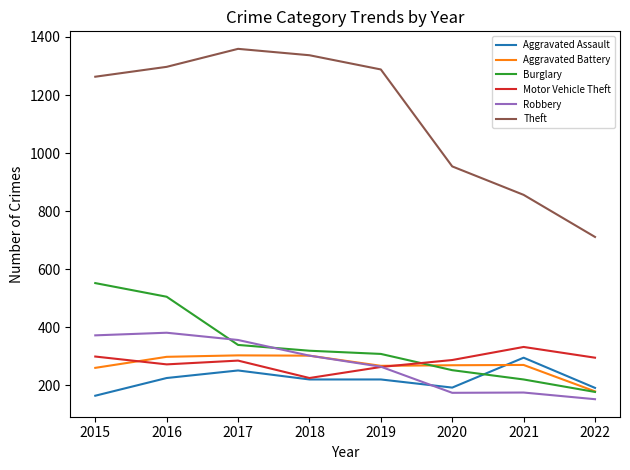

Where is Theft nearest to the value 1035?

2020